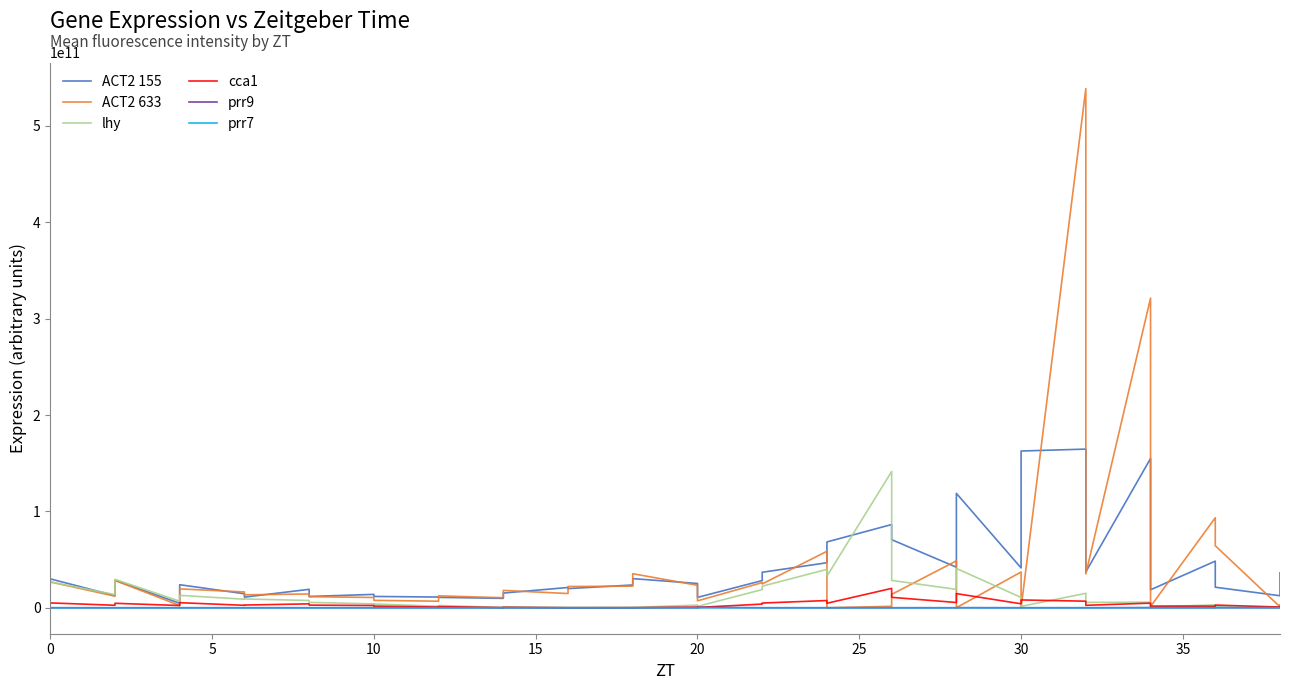

How many values in the ACT2 155 series exceed 25197324868?

20